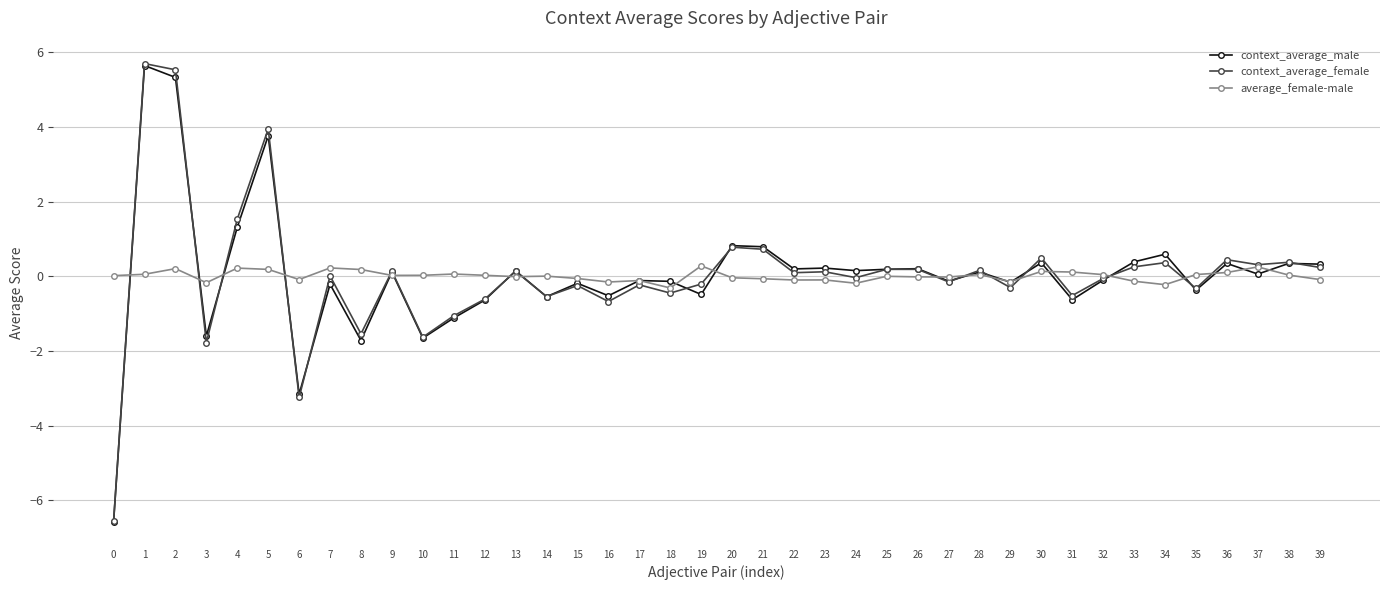

At which category does context_average_male reach its first local peak?

1